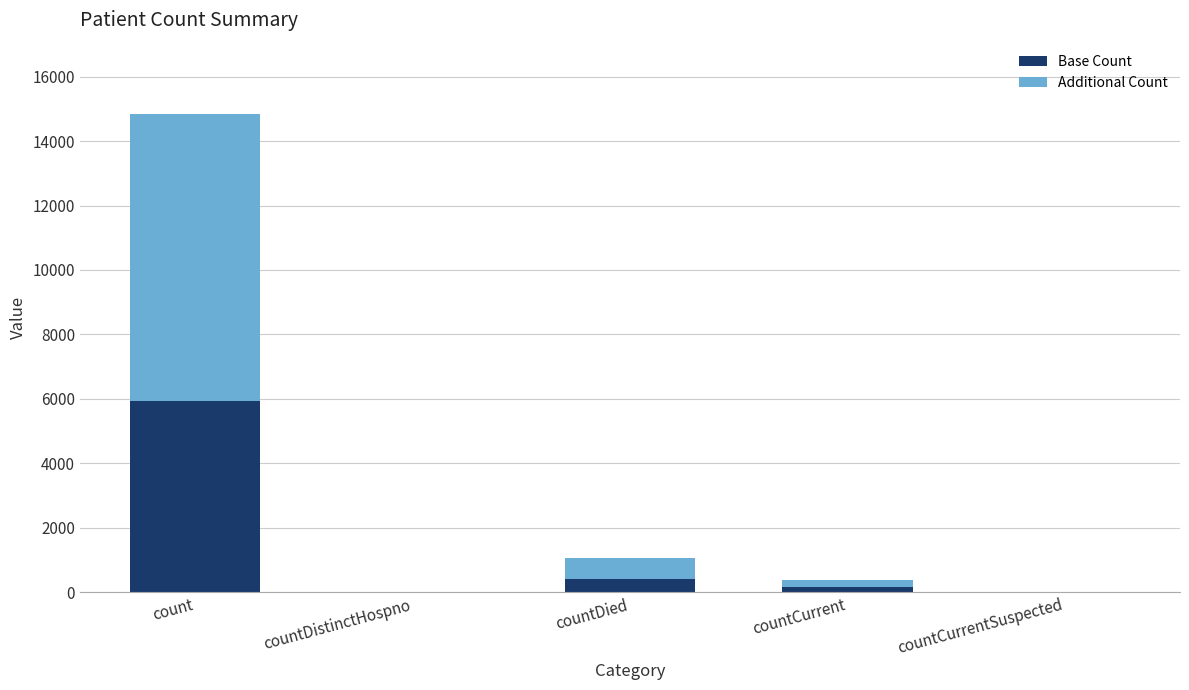

Which category has the highest value in the Base Count series?

count